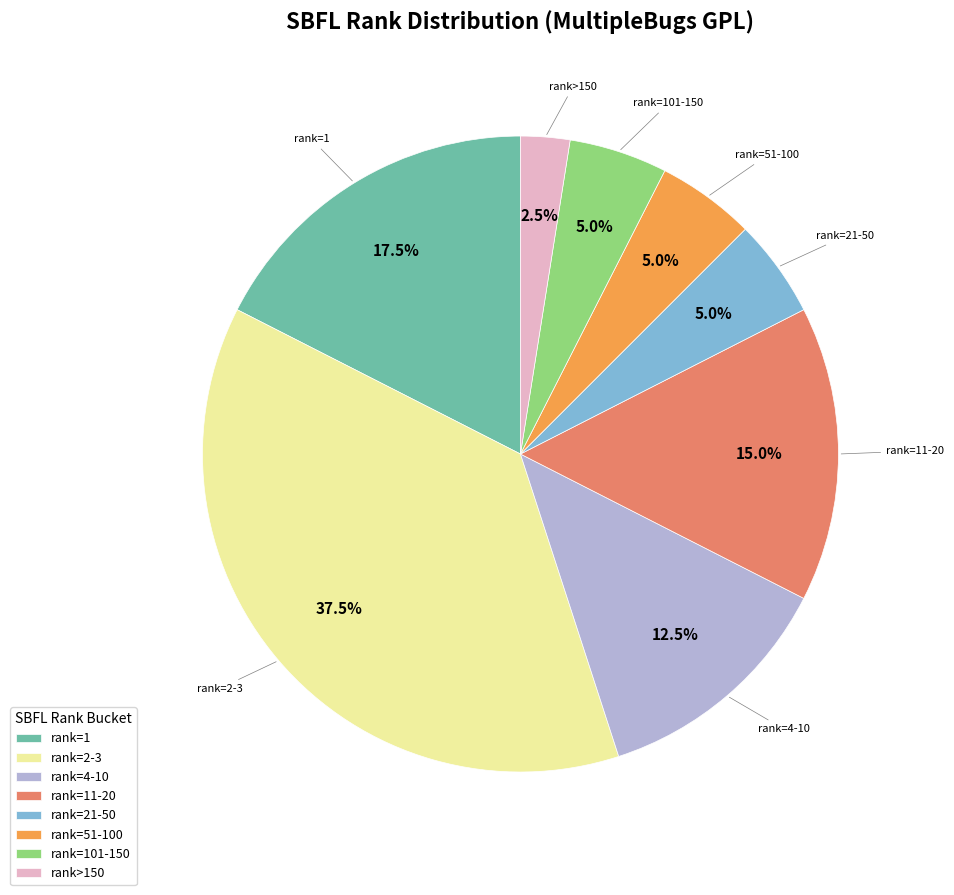

Which slice is the largest?

rank=2-3